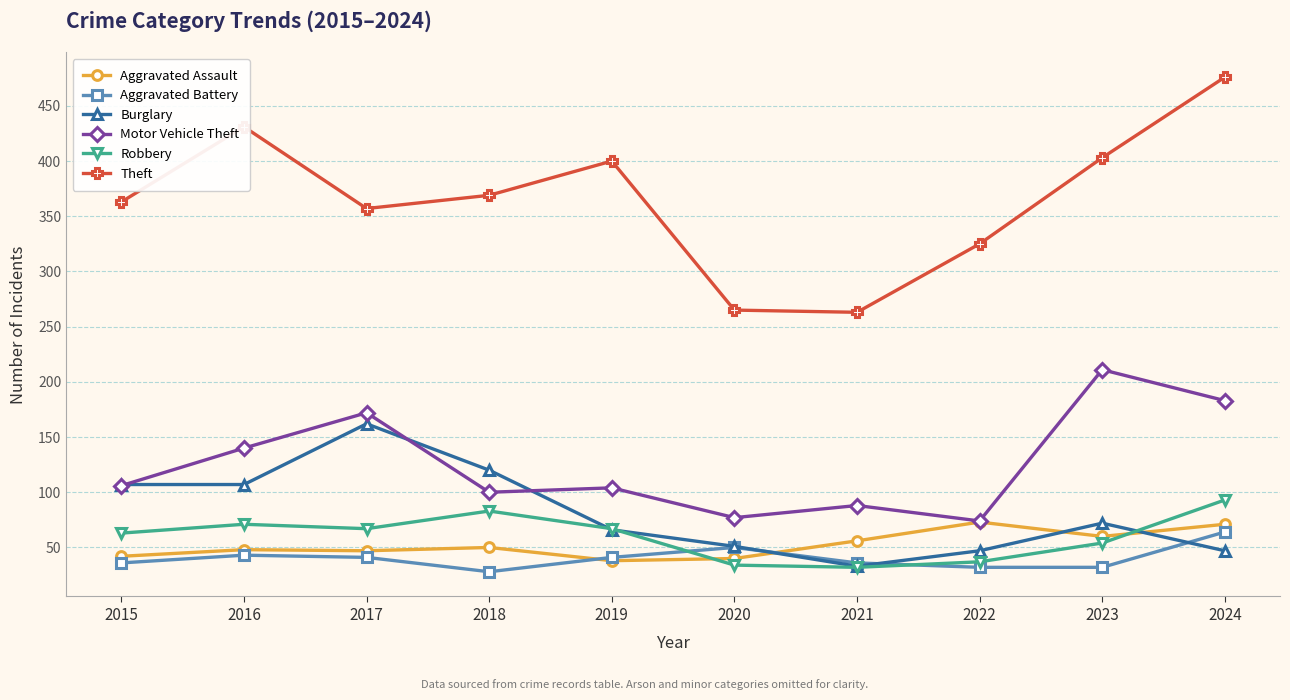

True or false: Motor Vehicle Theft has more than 0 points higher than both neighbors.

True